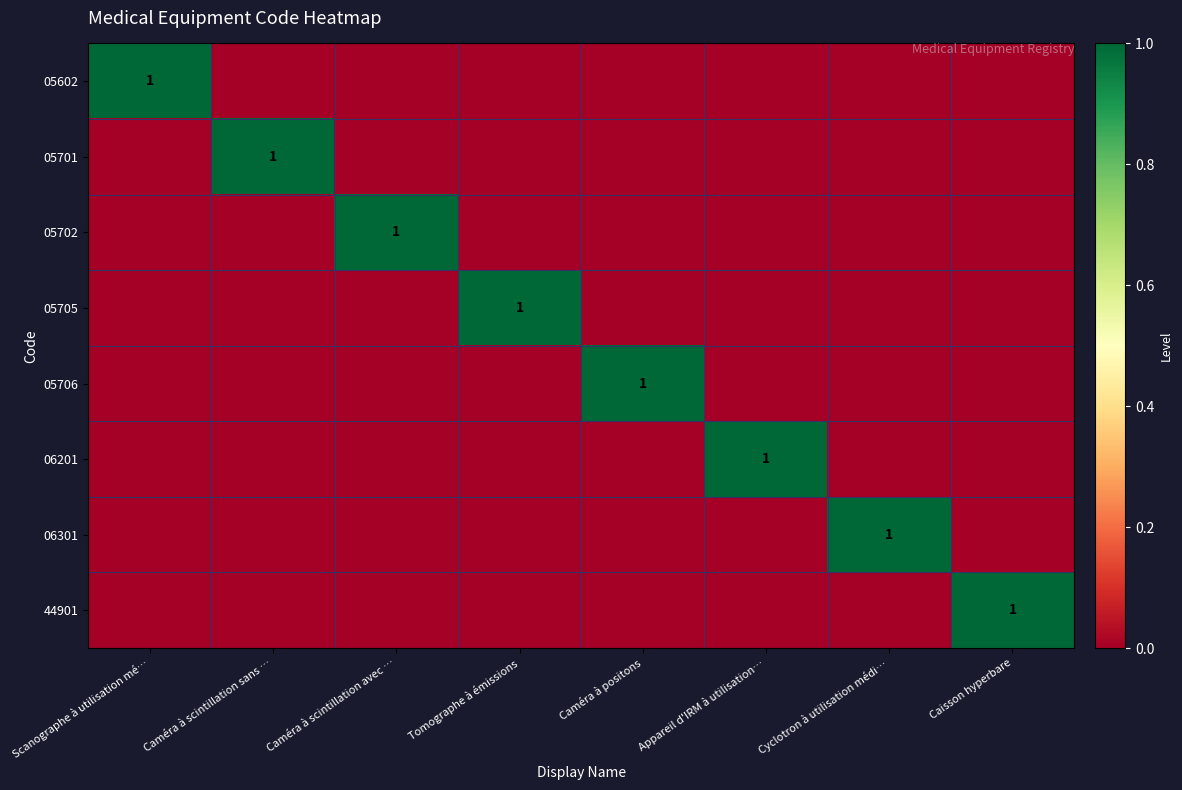

How many series are shown in this chart?

8